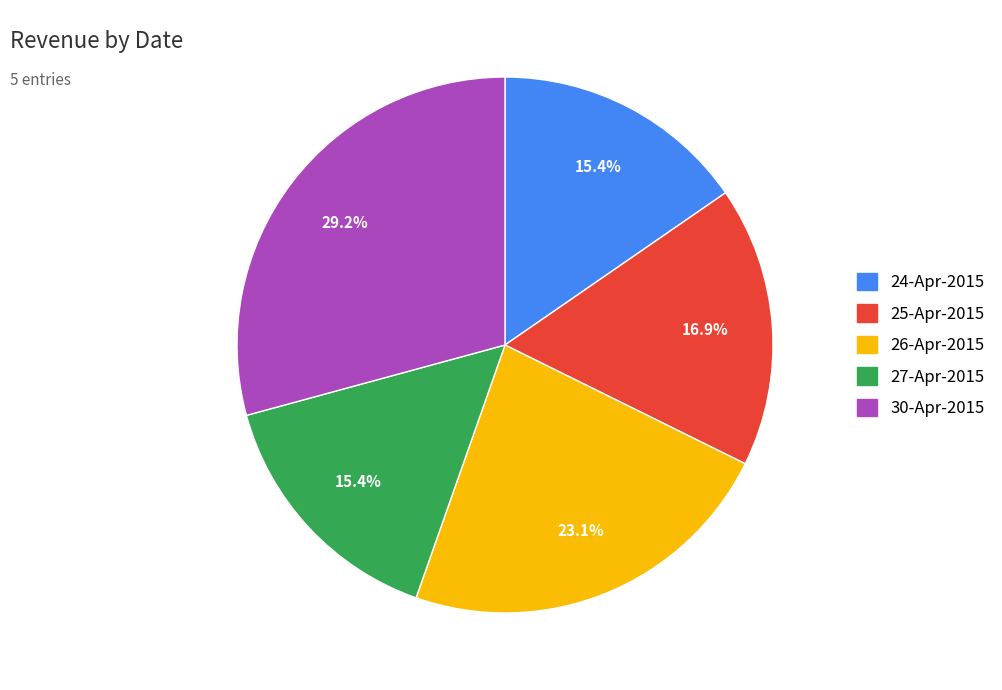

To the nearest percent, what is the difference between the 26-Apr-2015 and 27-Apr-2015 slice percentages?

8%